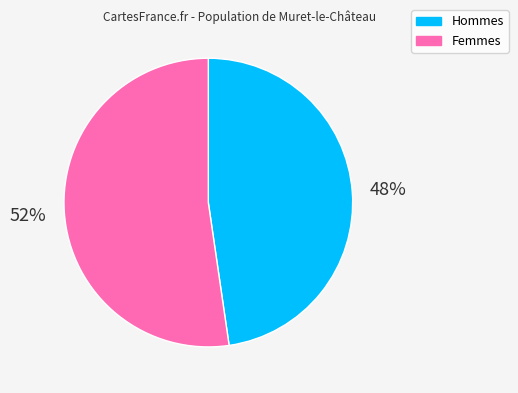

To the nearest percent, what portion does Femmes represent?

52%